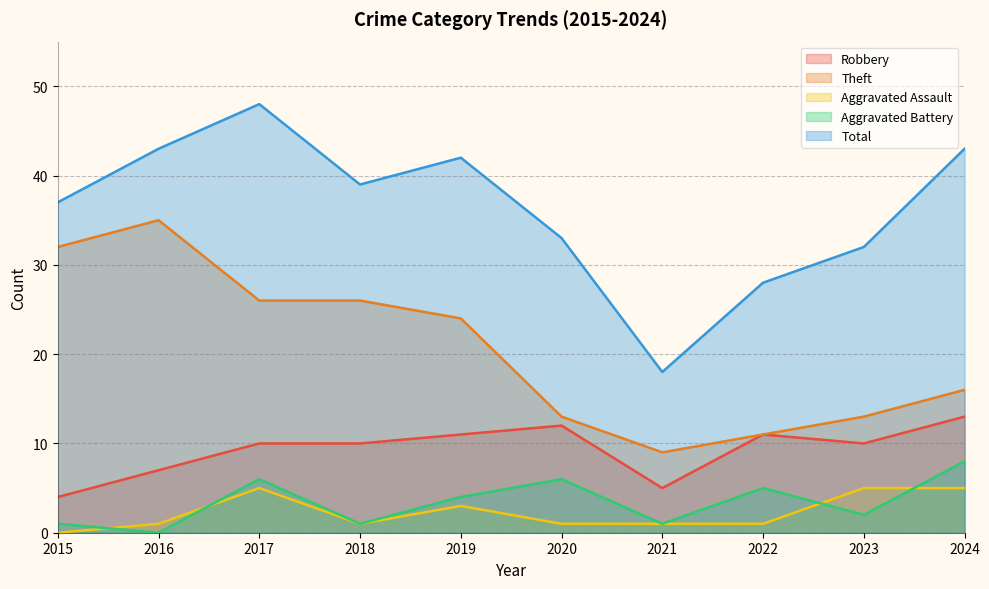

What is the value of the Aggravated Assault point at the 2nd from the left?

1